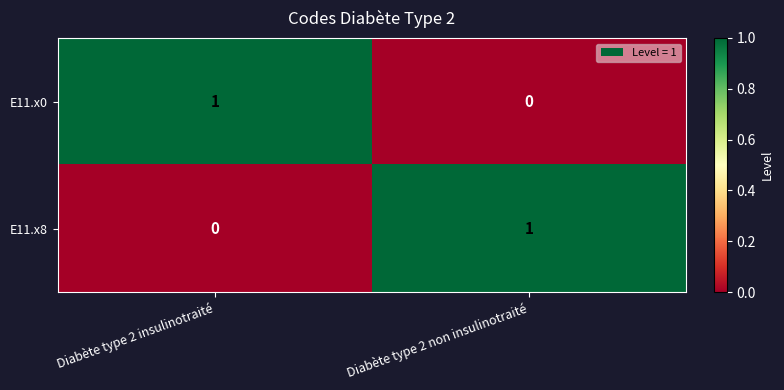

Where is E11.x0 nearest to the value 0?

Diabète type 2 non insulinotraité